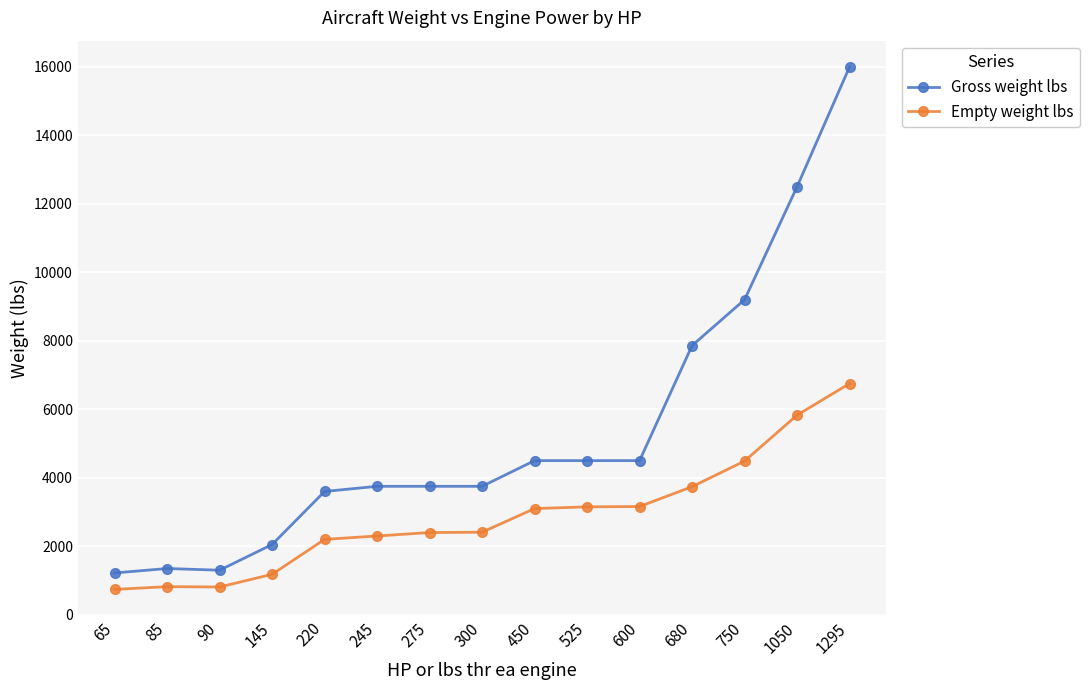

Is it true that Gross weight lbs equals 2350 at 450?

False